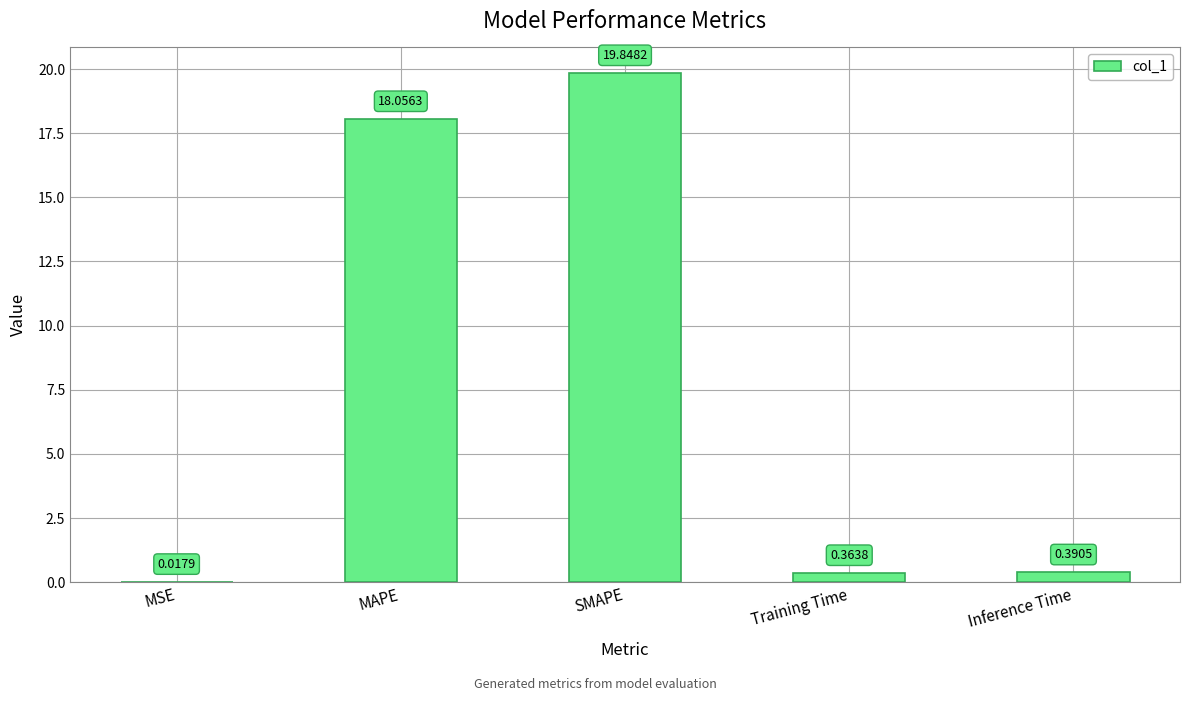

What is the sum of all values?

38.7